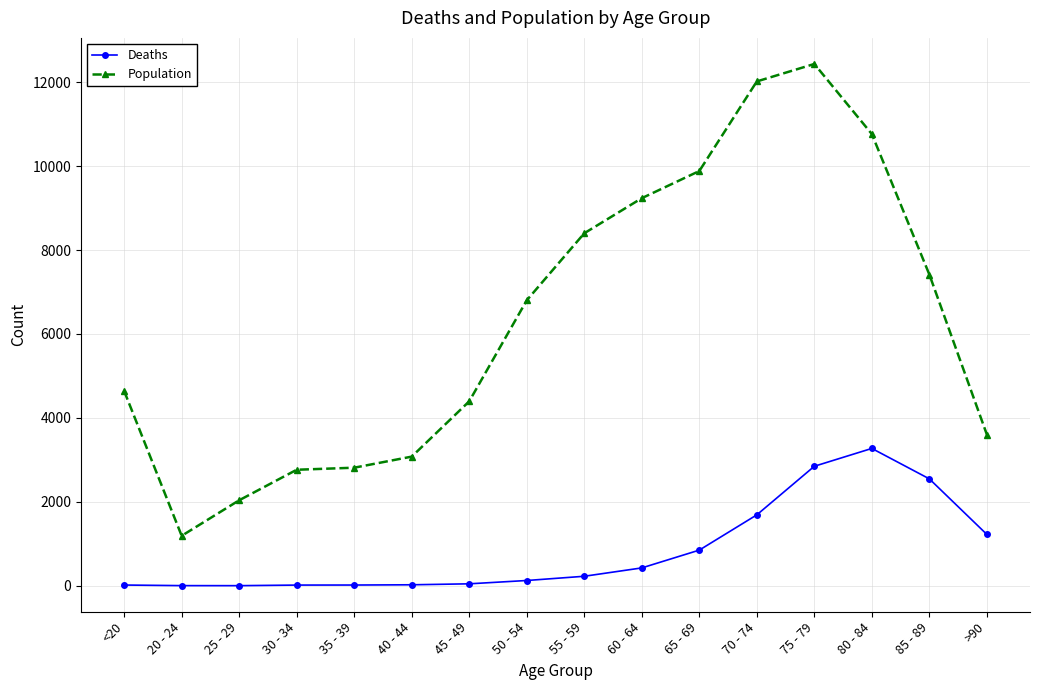

At which category is the sum across all series the highest?

75 - 79